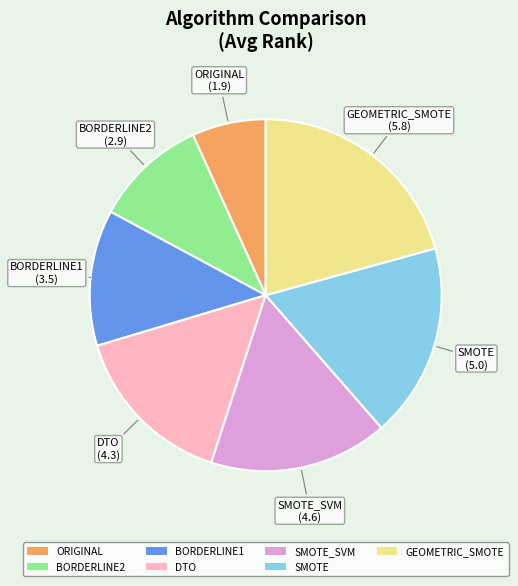

Rank the categories by value from highest to lowest.

GEOMETRIC_SMOTE, SMOTE, SMOTE_SVM, DTO, BORDERLINE1, BORDERLINE2, ORIGINAL